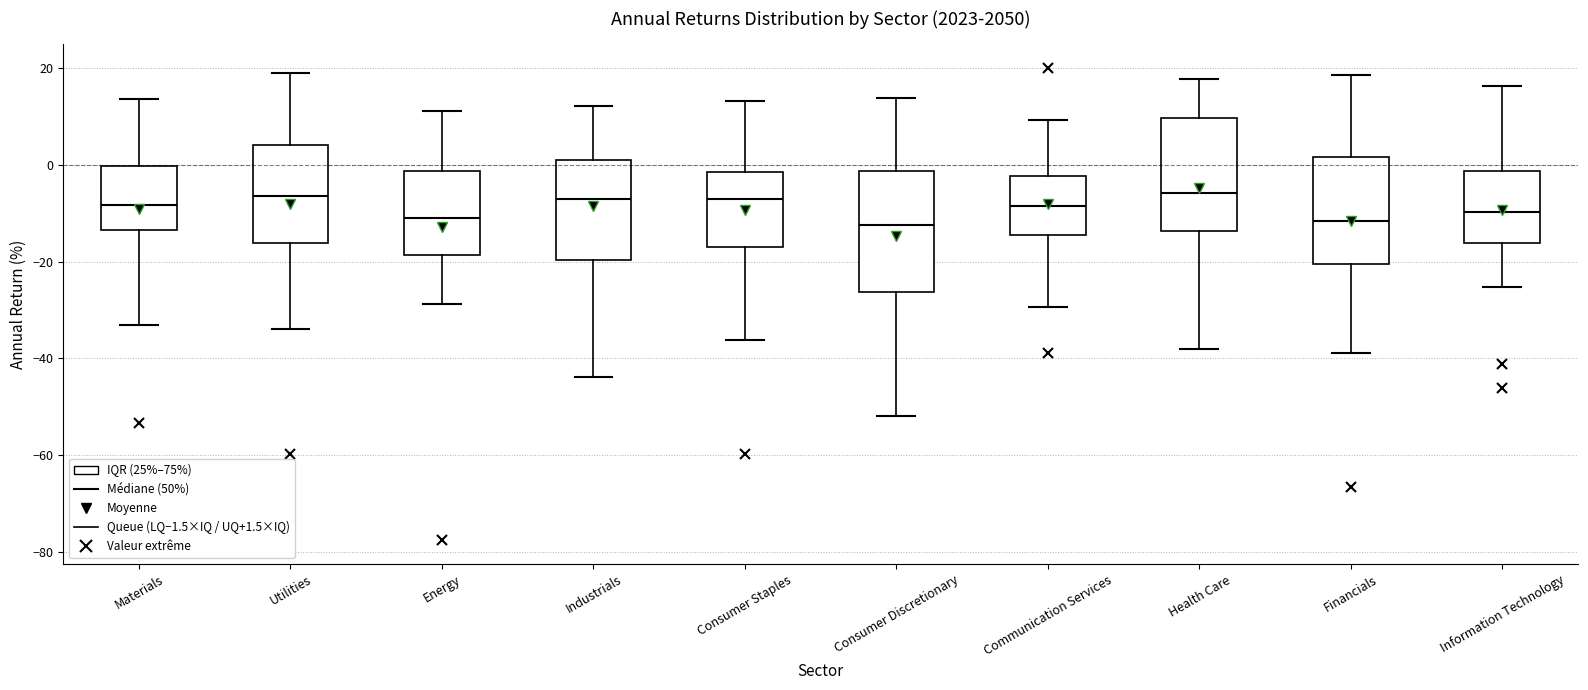

Reading left to right, read every box against the y-axis: the position of its median line, the range the box covers, and the ends of its whiskers. The values are not printed on the chart, so give them approximately, as read against the axis.

Materials: median -8, box -14 to 0, whiskers -32 to 14
Utilities: median -6, box -16 to 4, whiskers -34 to 18
Energy: median -10, box -18 to -2, whiskers -28 to 12
Industrials: median -6, box -20 to 0, whiskers -44 to 12
Consumer Staples: median -8, box -16 to -2, whiskers -36 to 14
Consumer Discretionary: median -12, box -26 to -2, whiskers -52 to 14
Communication Services: median -8, box -14 to -2, whiskers -30 to 10
Health Care: median -6, box -14 to 10, whiskers -38 to 18
Financials: median -12, box -20 to 2, whiskers -38 to 18
Information Technology: median -10, box -16 to -2, whiskers -26 to 16